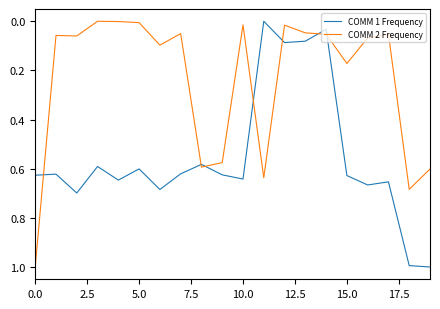

Which series has the largest total across all categories?

COMM 1 Frequency